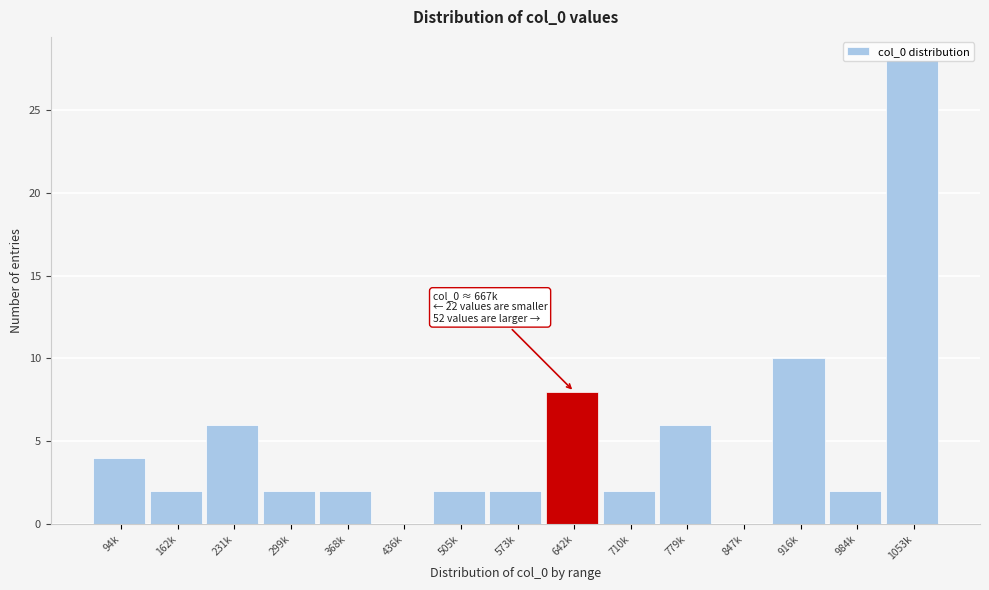

Is it true that the value at 231k is 6?

True